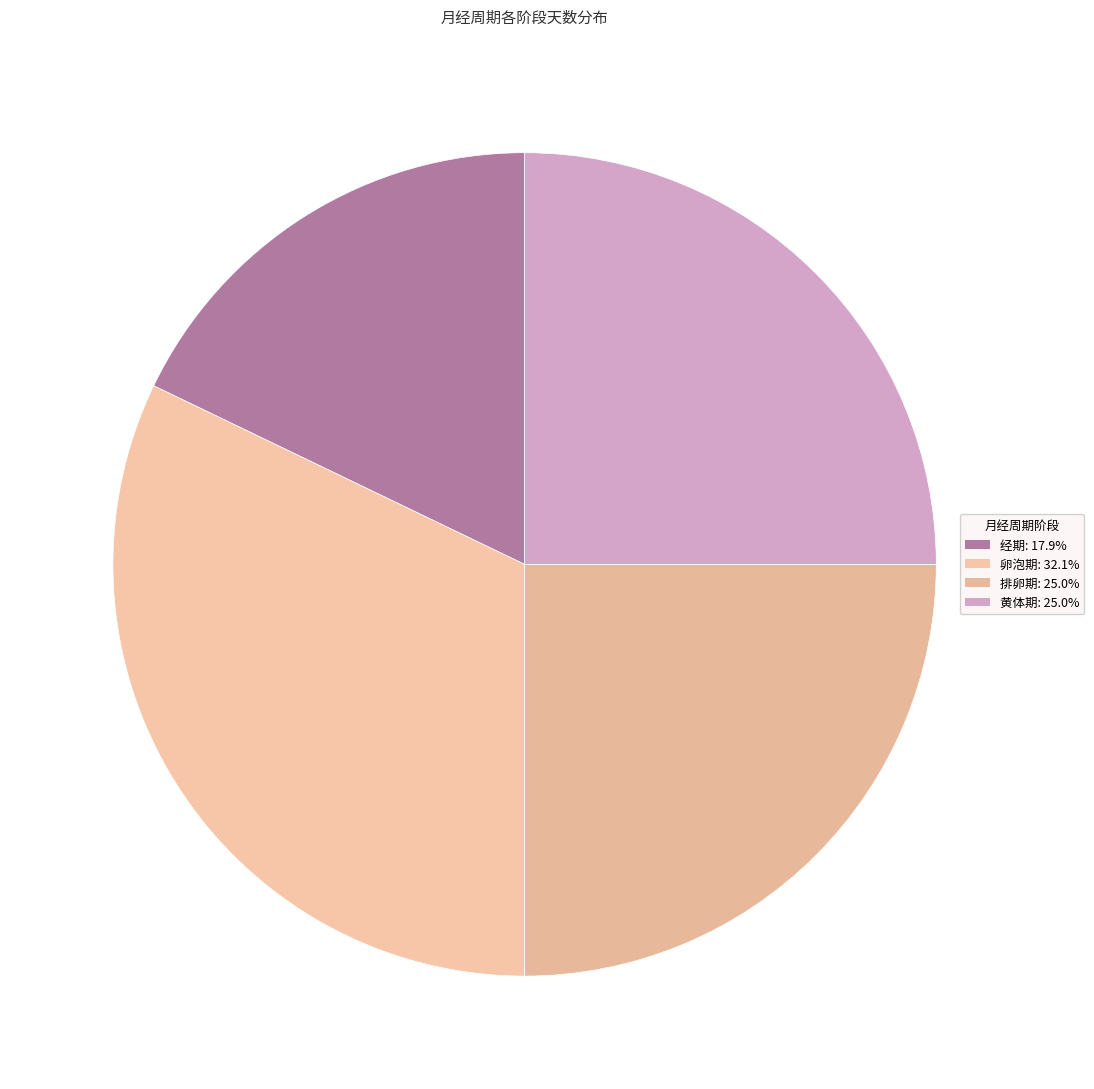

Which category has the biggest portion of the pie?

卵泡期